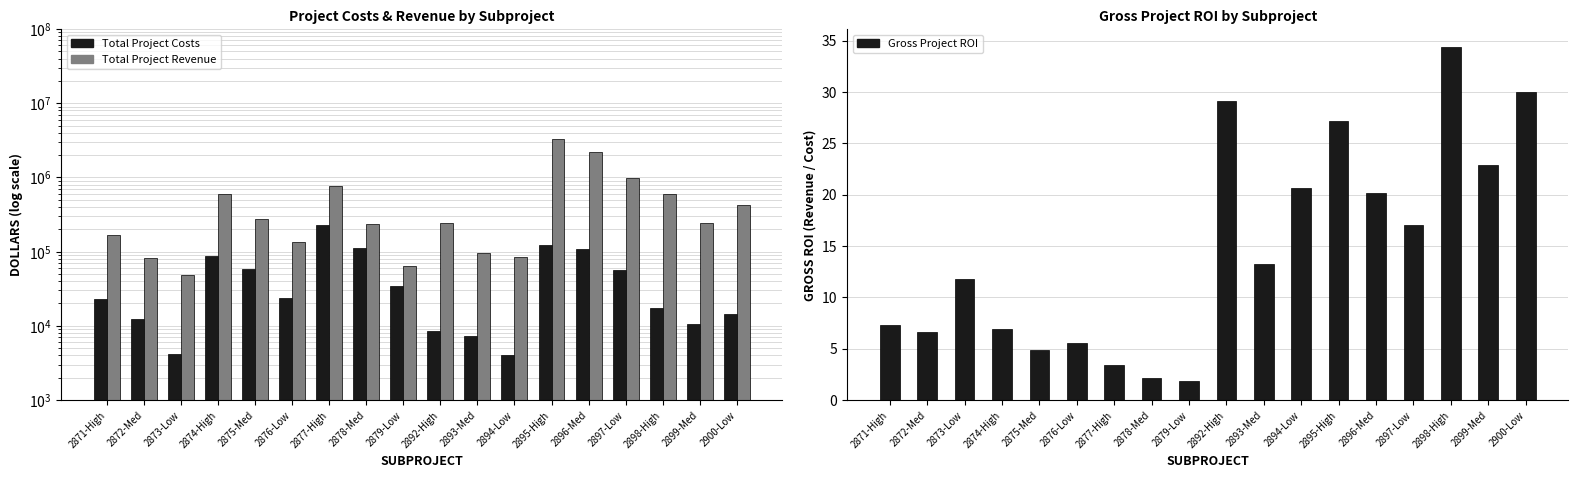

Rank the series at 2879-Low from highest to lowest value.

Total Project Revenue, Total Project Costs, Gross Project ROI